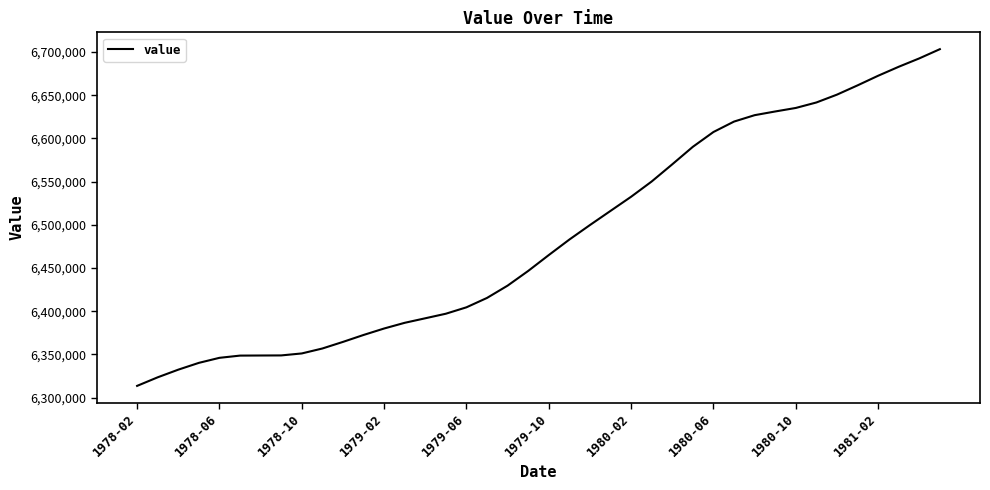

What is the smallest value displayed?

6313556